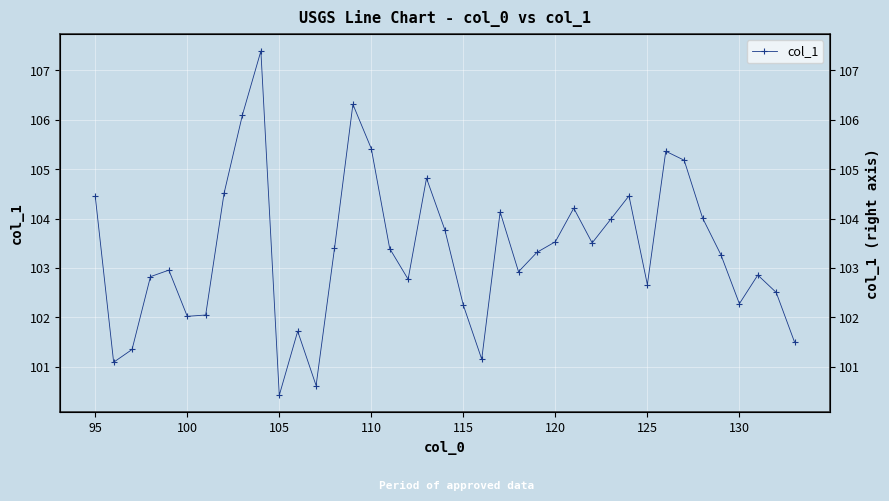

Reading left to right, transcribe all the data shown in this chart.

104.5	101.1	101.4	102.8	103.0	102.0	102.0	104.5	106.1	107.4	100.4	101.7	100.6	103.4	106.3	105.4	103.4	102.8	104.8	103.8	102.2	101.2	104.1	102.9	103.3	103.5	104.2	103.5	104.0	104.5	102.7	105.4	105.2	104.0	103.3	102.3	102.9	102.5	101.5